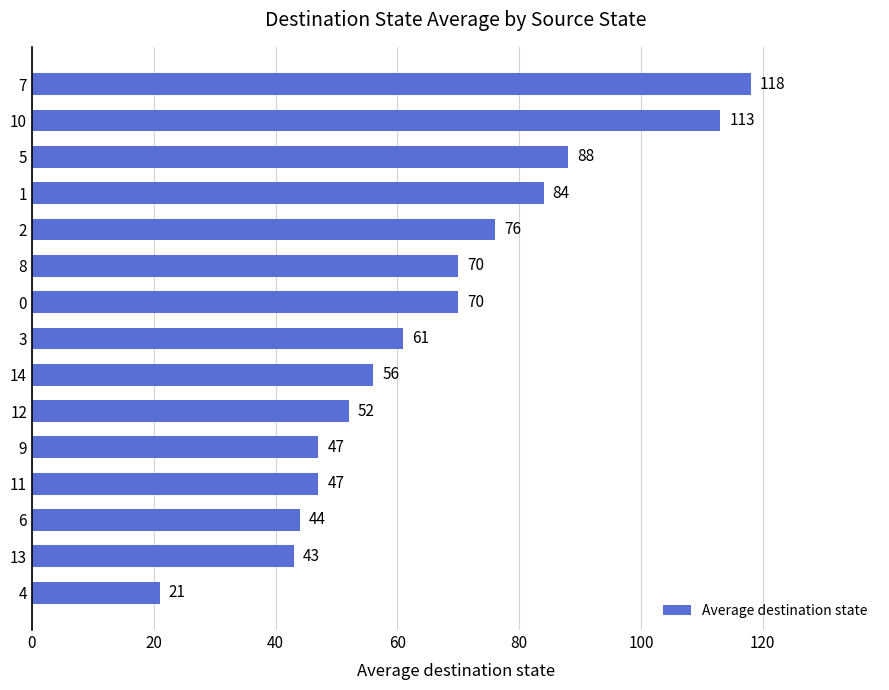

What is the smallest value displayed?

21